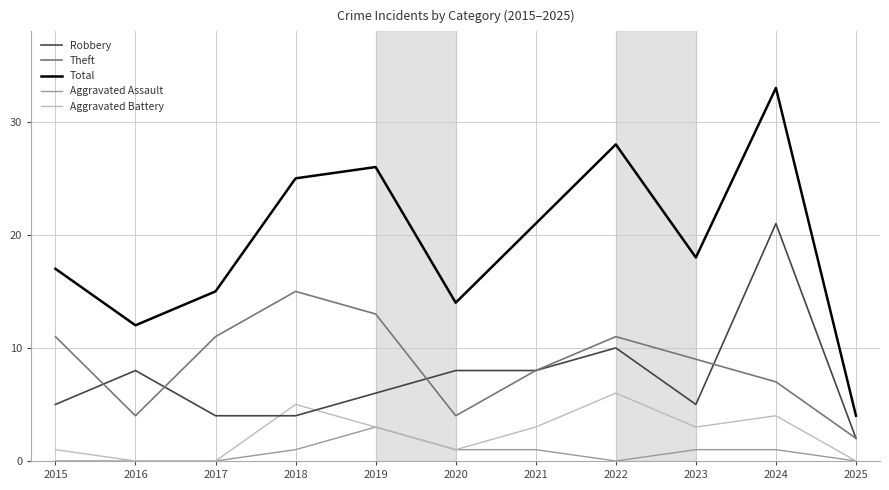

How many values in the Aggravated Assault series are below 1?

5